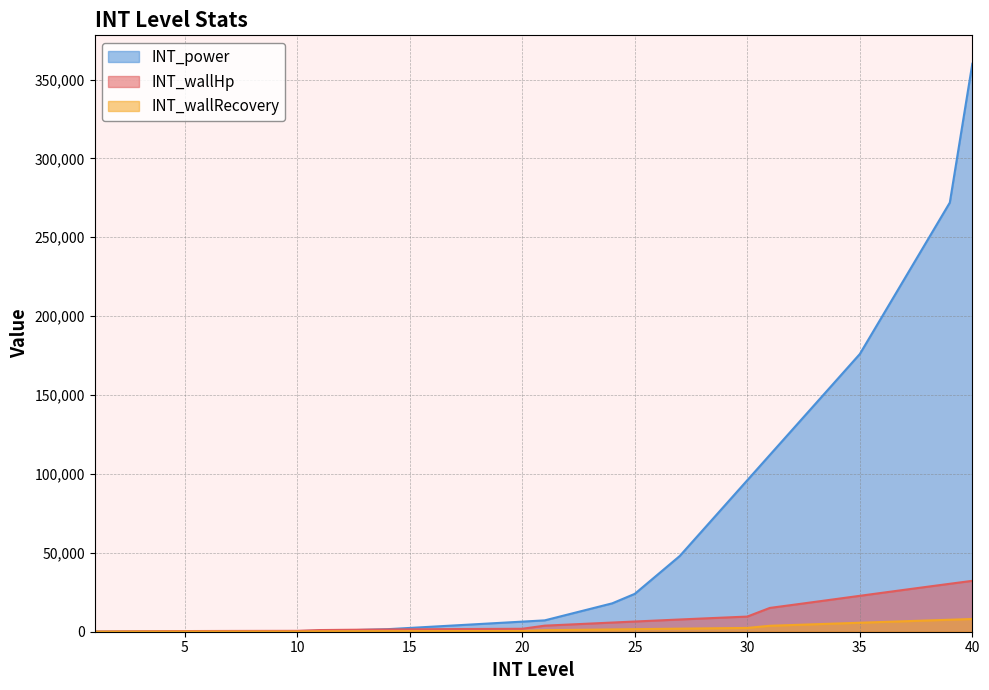

The value of INT_wallRecovery at 10 is 214. True or false?

False